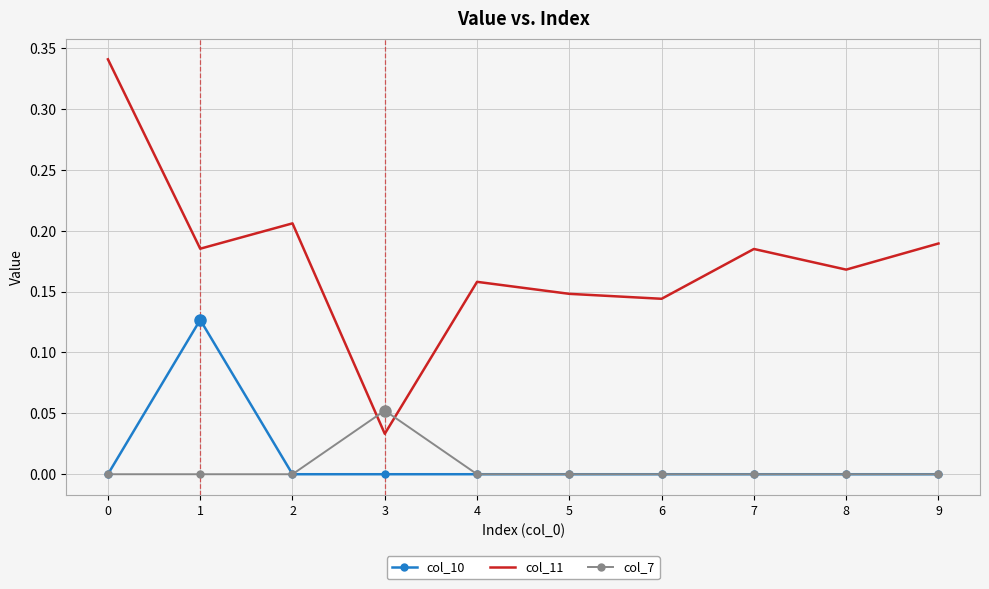

Between 3 and 5, which series saw the biggest shift?

col_11